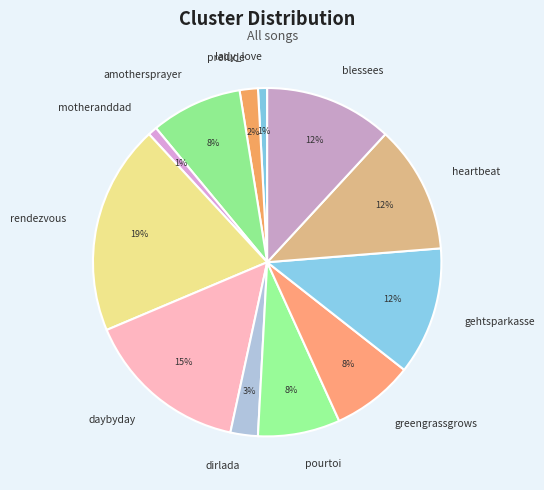

Count the number of slices in the pie.

12